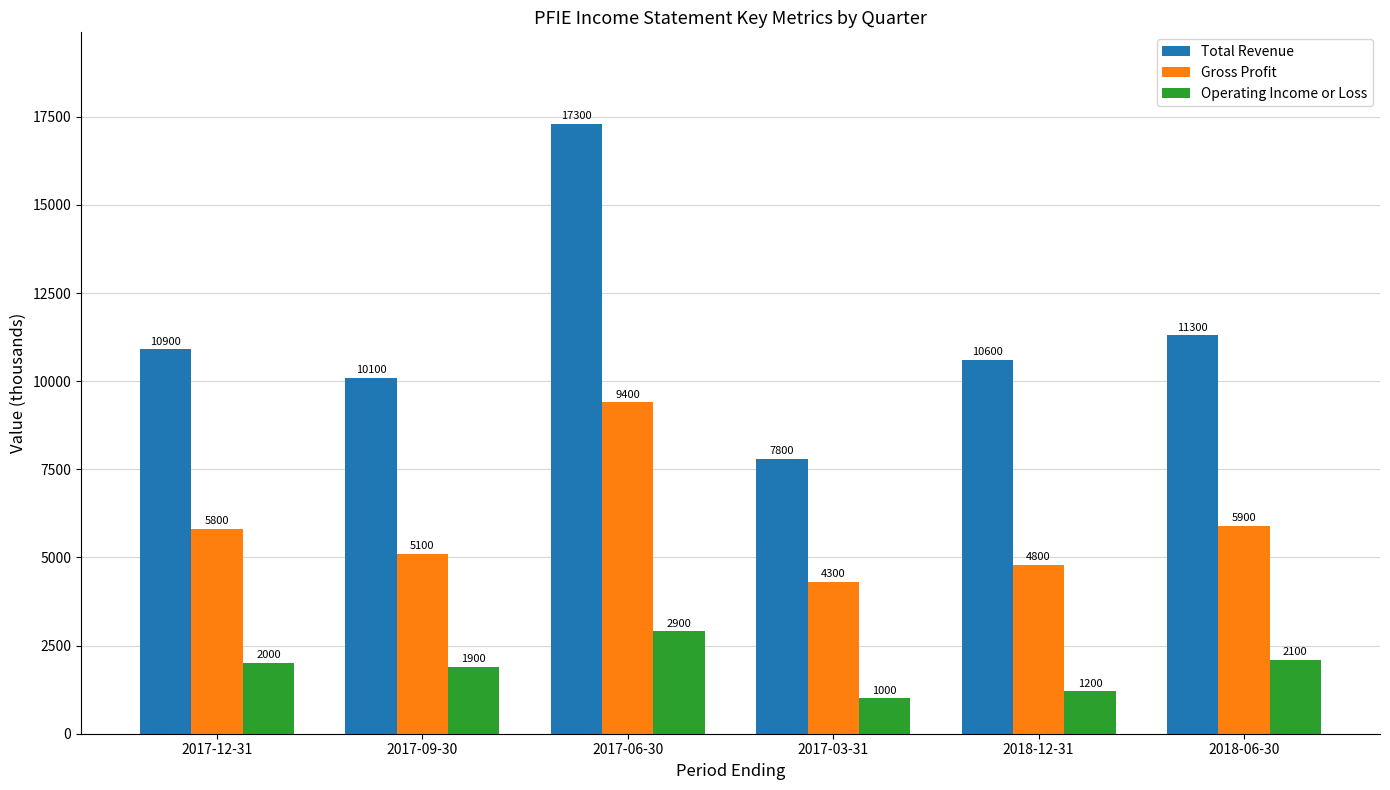

Rank the series at 2017-06-30 from highest to lowest value.

Total Revenue, Gross Profit, Operating Income or Loss